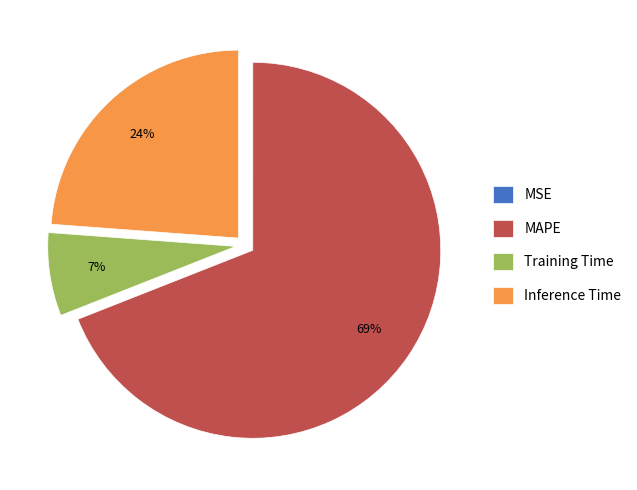

To the nearest percent, what percentage of the pie is MAPE?

69%